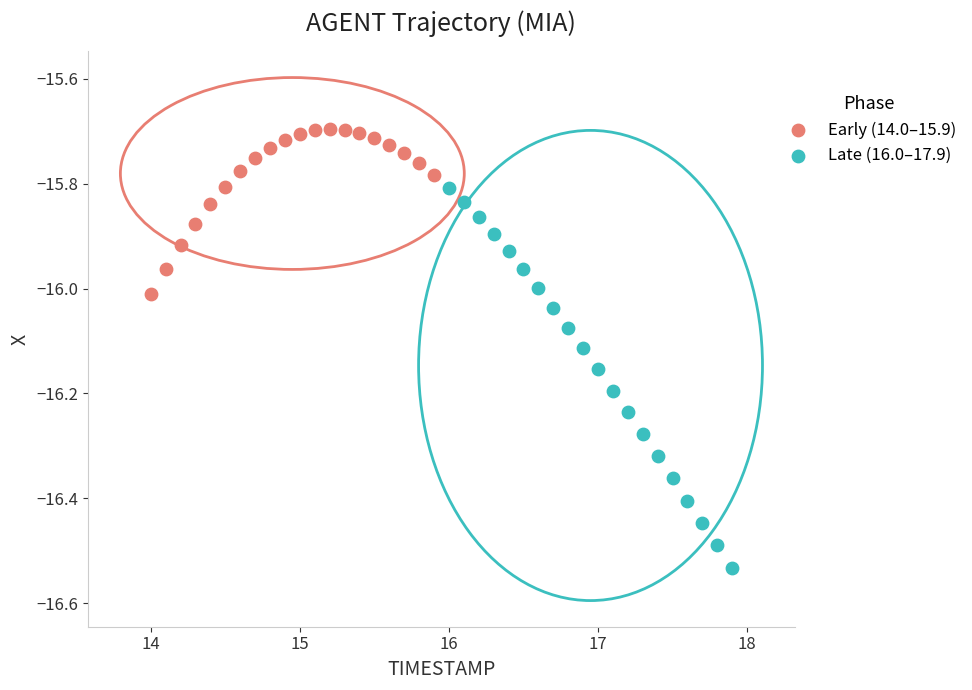

Which series reaches the minimum Y coordinate?

Late (16.0–17.9)